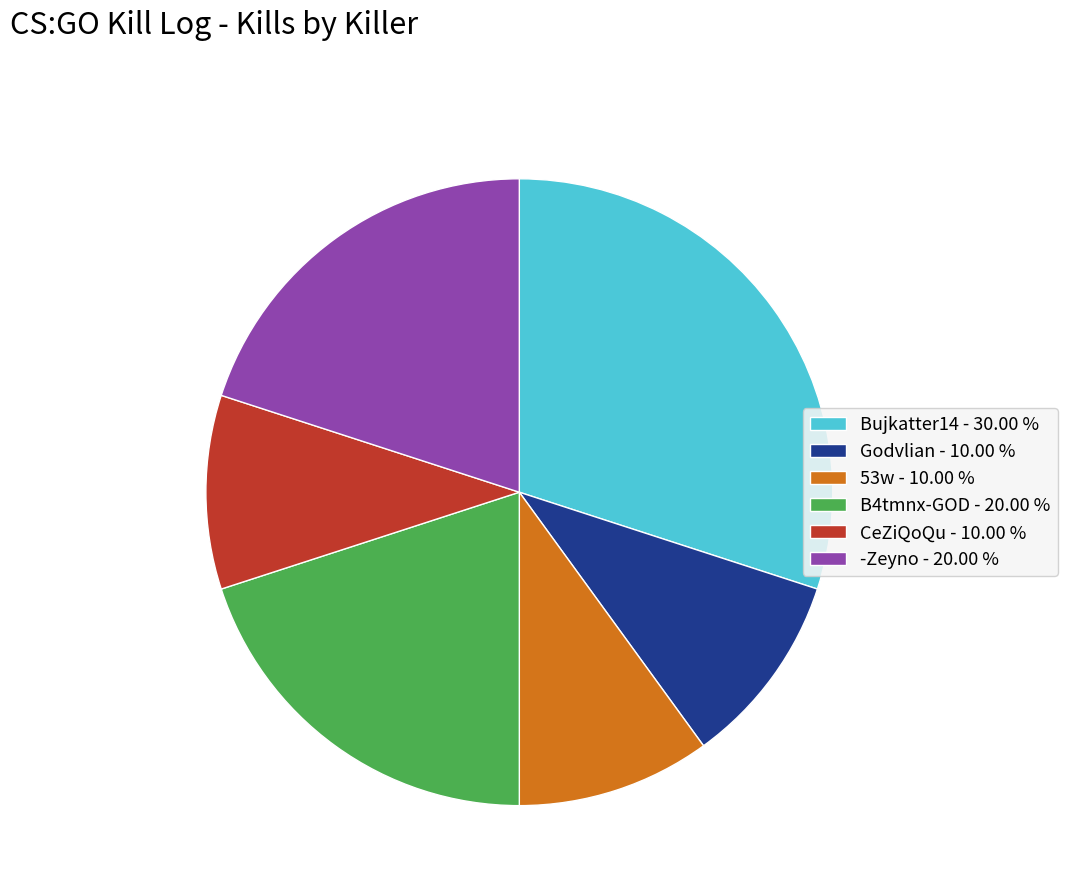

What is the ratio of the value at Godvlian - 10.00 % to the value at Bujkatter14 - 30.00 %?

0.3